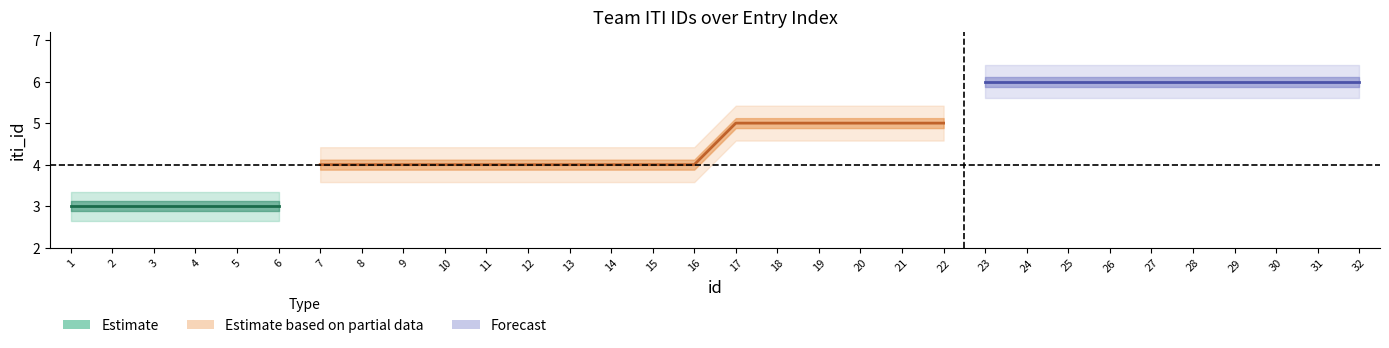

List the labels in order of value, smallest first.

1, 2, 3, 4, 5, 6, 7, 8, 9, 10, 11, 12, 13, 14, 15, 16, 17, 18, 19, 20, 21, 22, 23, 24, 25, 26, 27, 28, 29, 30, 31, 32